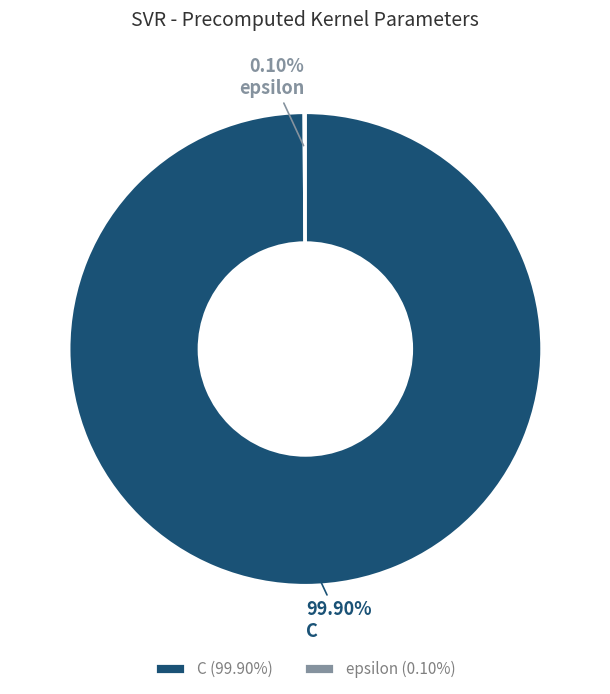

Is there any slice that represents more than half of the pie?

Yes